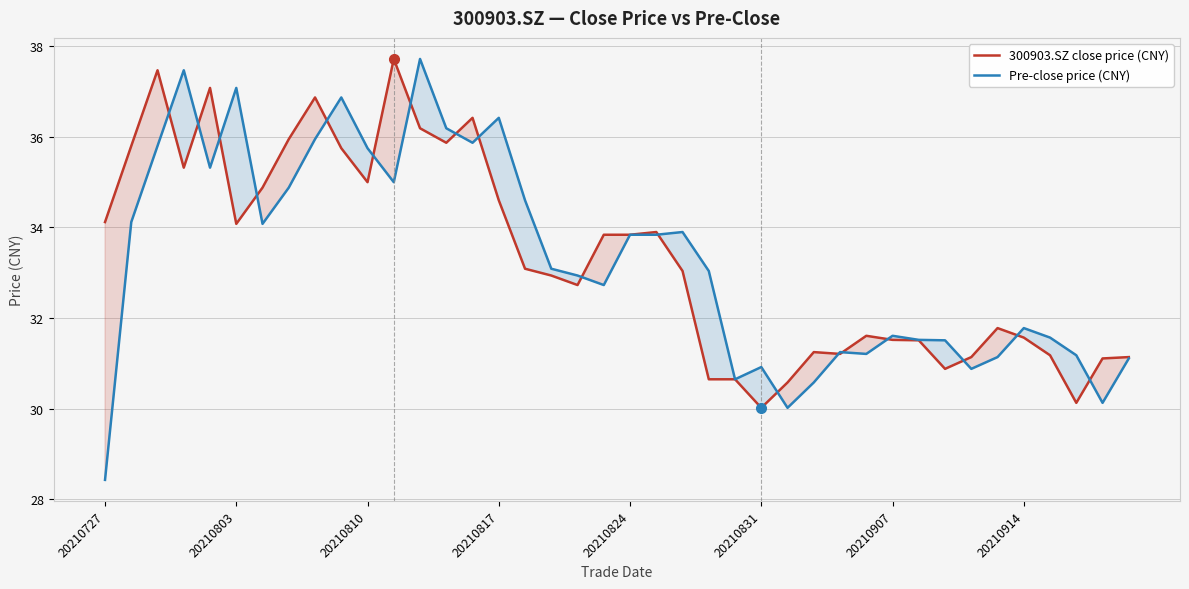

Count the number of categories in the chart.

40